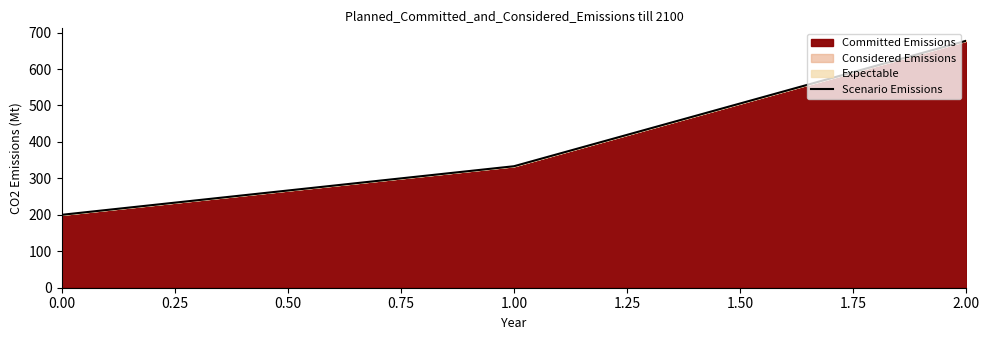

What is the greatest value displayed?

677.8